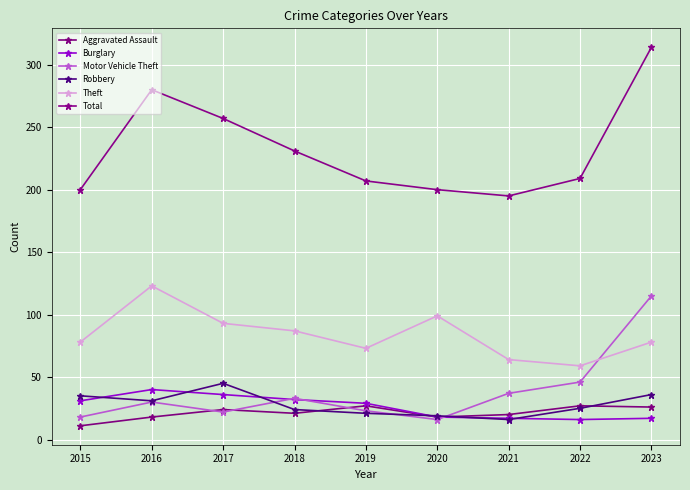

Where is Burglary nearest to the value 28?

2019